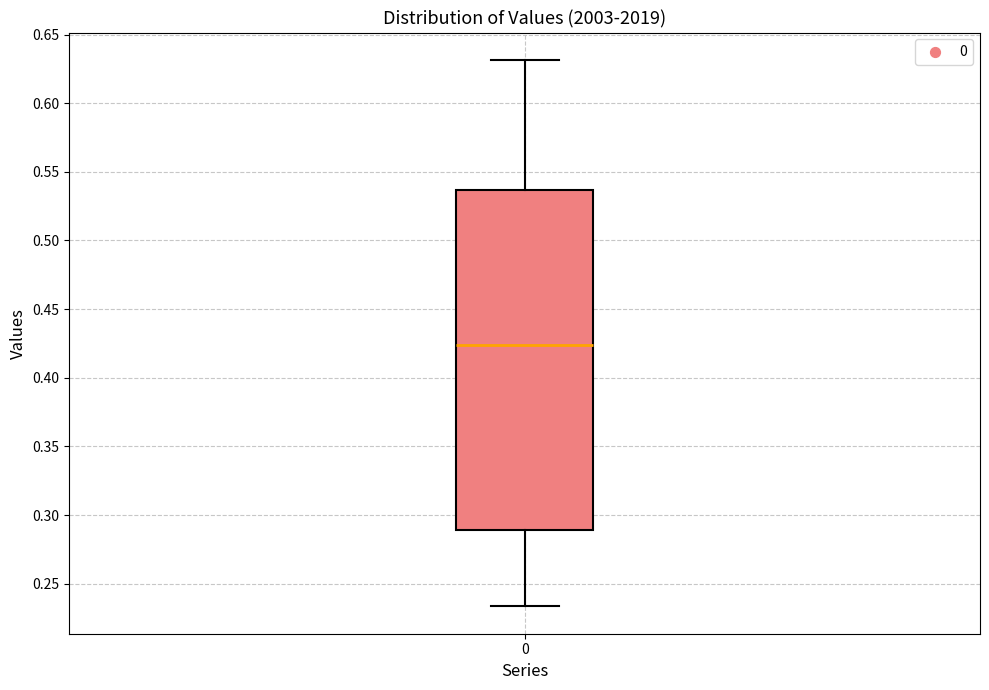

Read this box plot against the y-axis: the position of the median line, the range covered by the box, and the ends of both whiskers. The values are not printed on the chart, so give them approximately, as read against the axis.

median 0.425, box 0.290 to 0.535, whiskers 0.235 to 0.630